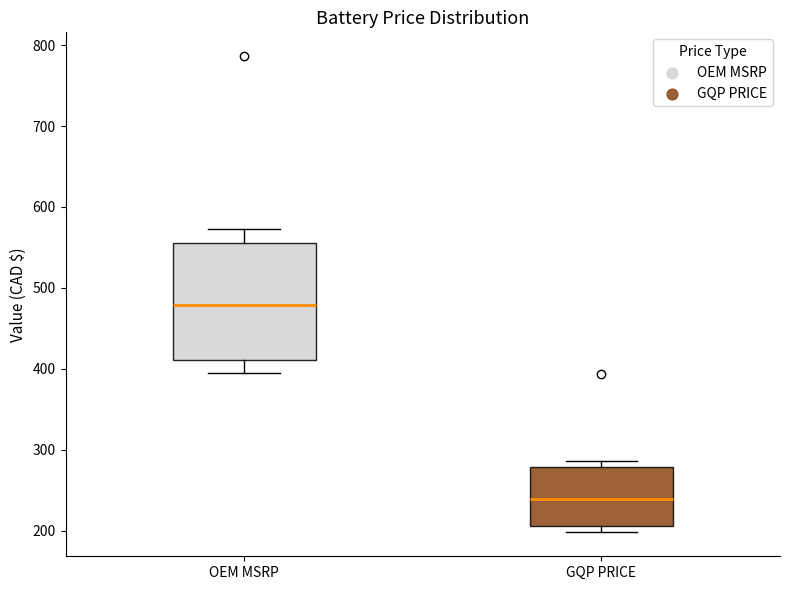

Reading left to right, transcribe this box plot: for each box, give where its median line is, the range the box spans, and where its two whiskers end, as read against the y-axis. The values are not printed on the chart, so give them approximately, as read against the axis.

OEM MSRP: median 480, box 410 to 560, whiskers 400 to 570
GQP PRICE: median 240, box 210 to 280, whiskers 200 to 290